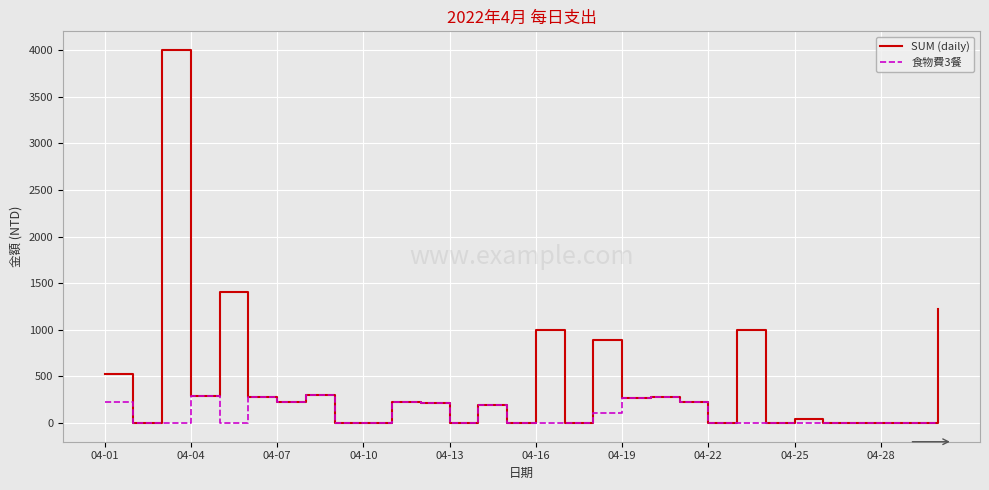

What is the sum of all SUM (daily) values?

12589